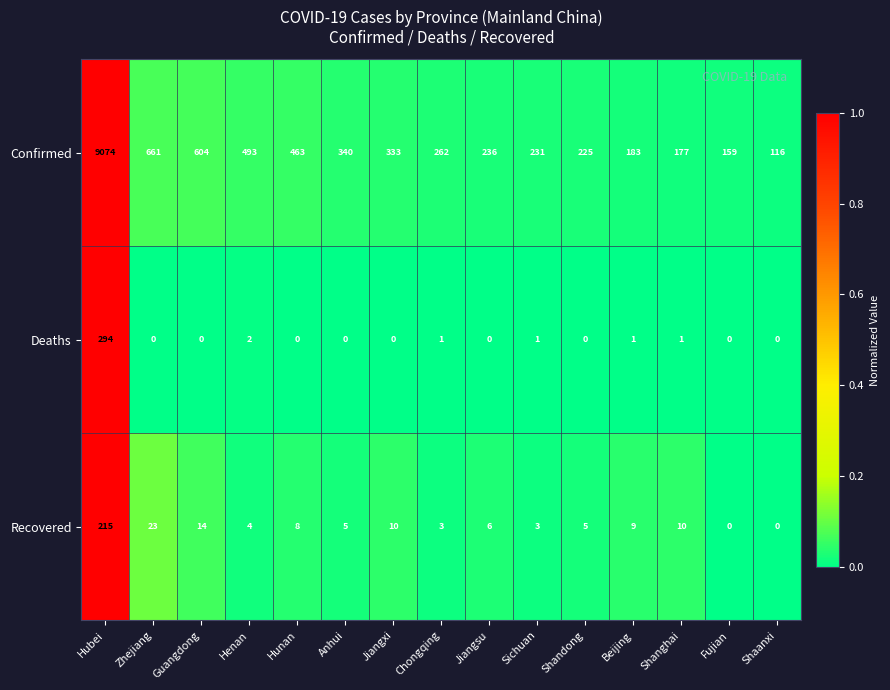

At which label does Confirmed reach its peak?

Hubei